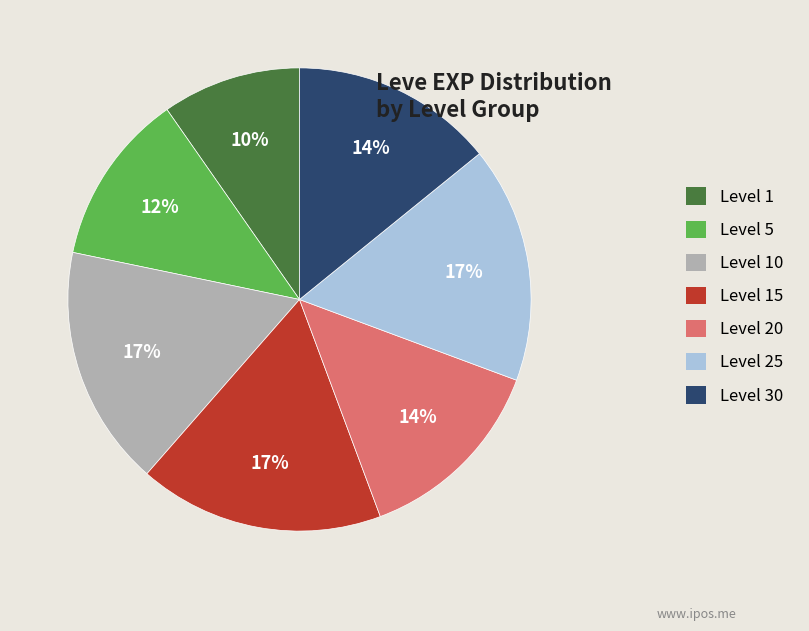

To the nearest percent, what is the difference between the largest and smallest slice percentages?

7%